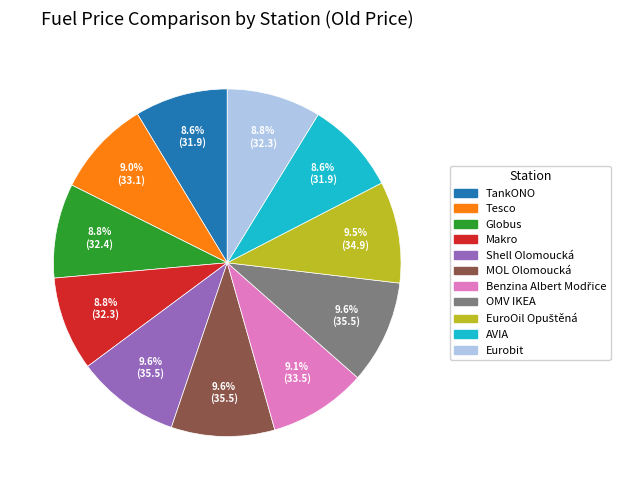

Is it true that Shell Olomoucká is 22% of the pie?

False